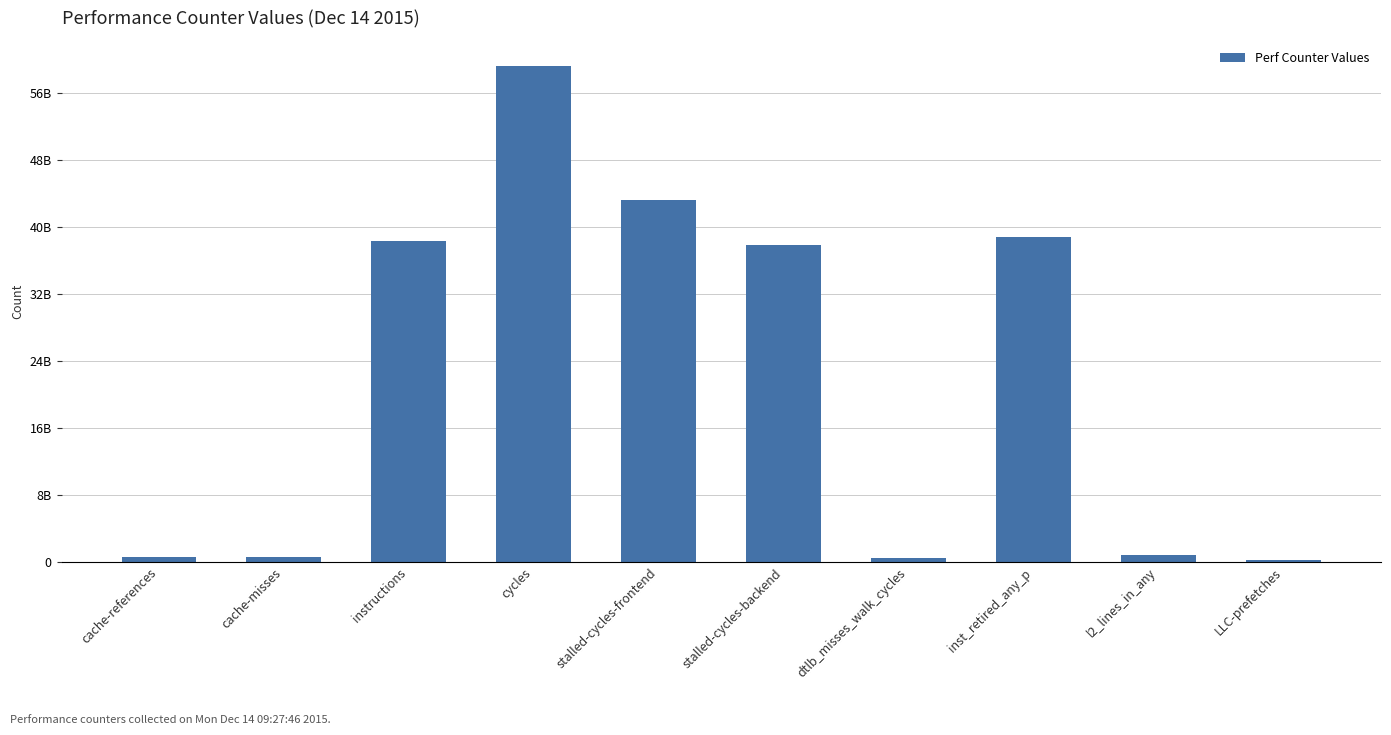

What is the difference between the second highest and minimum values?

42878990671